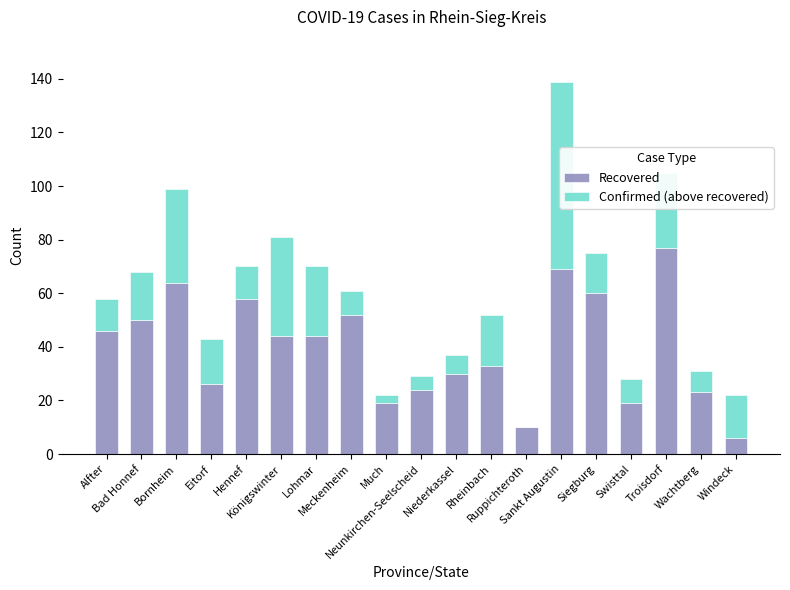

What is the maximum value for Recovered?

77